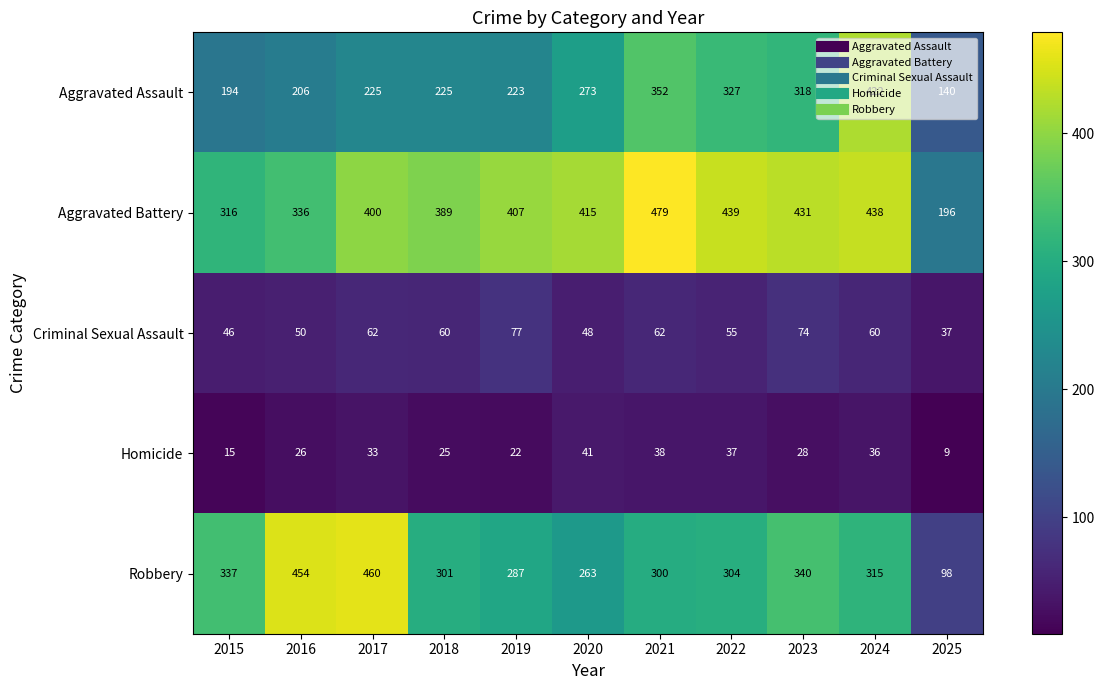

How many categories are shown in the chart?

11